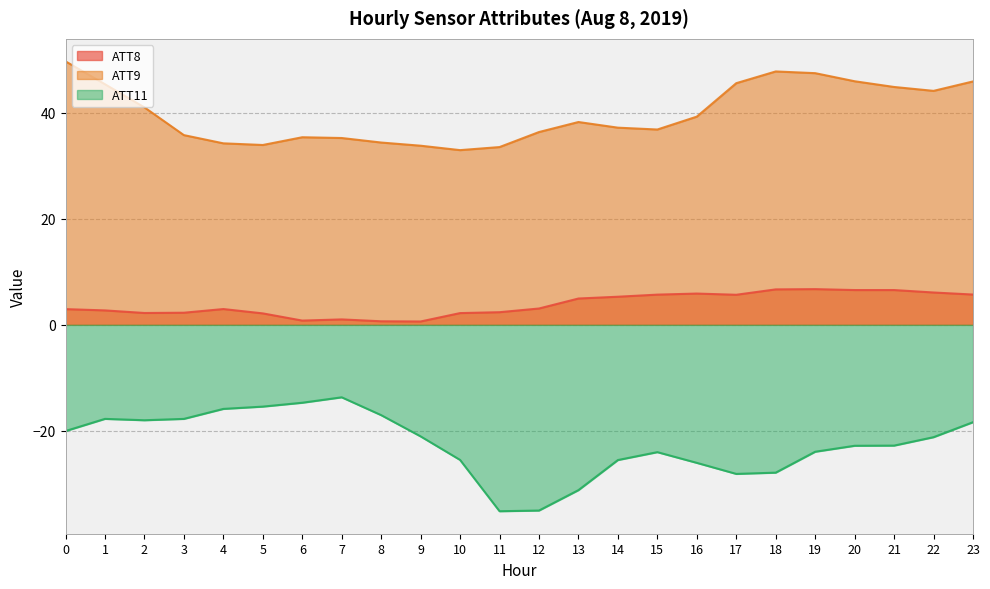

Is the value of ATT11 at 1 greater than the value of ATT9 at 19?

No